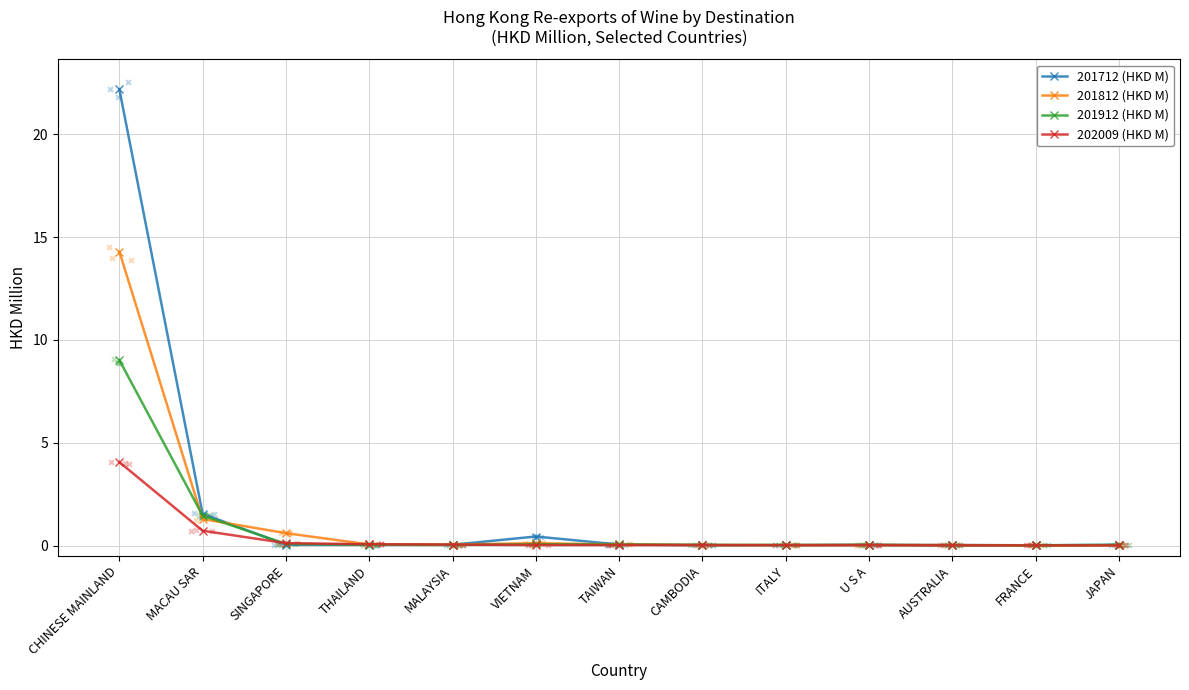

At which category is the sum across all series the highest?

CHINESE MAINLAND